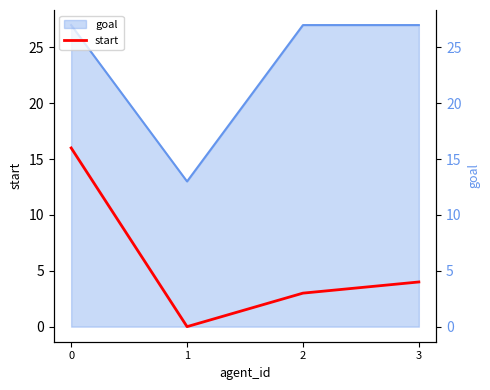

True or false: the data shows 5 at 2.

False